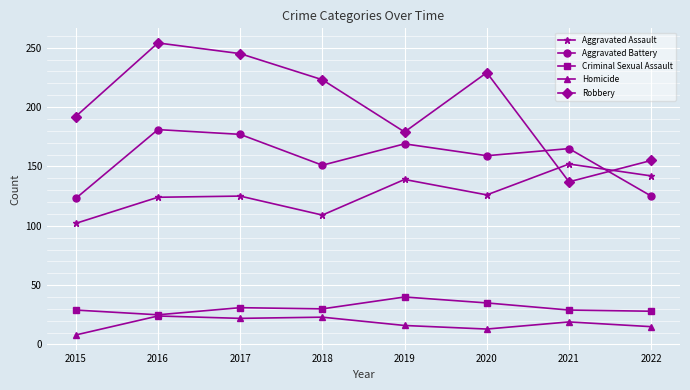

Is this an area chart (filled region under the line)?

No